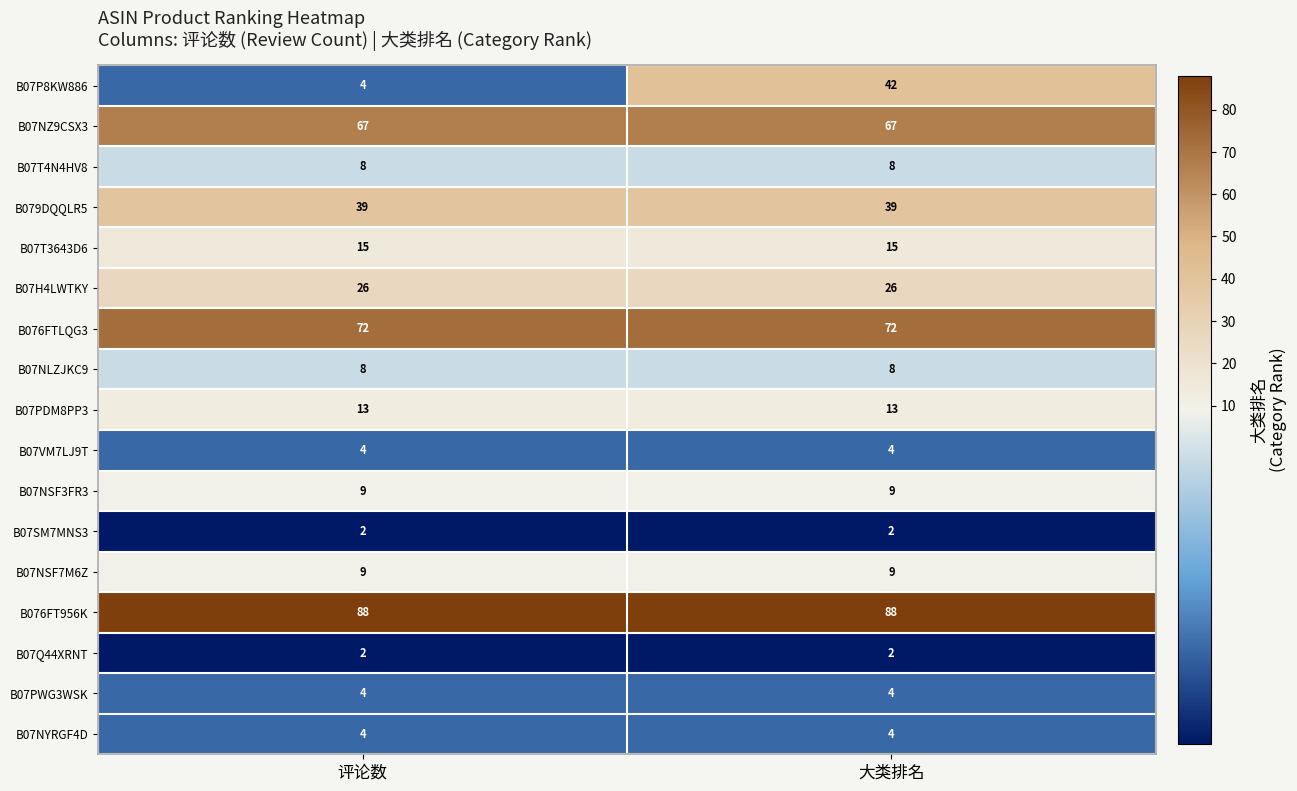

What is the sum of the B07P8KW886 values at 评论数 and 大类排名?

46